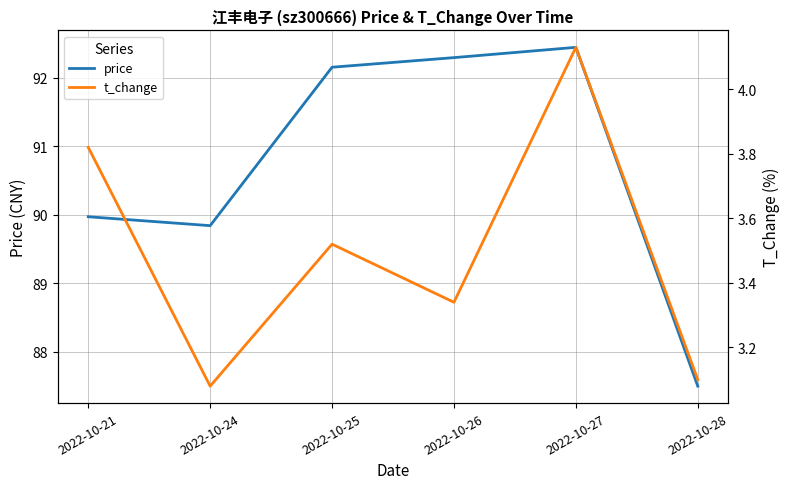

Where is the first local minimum for price?

2022-10-24